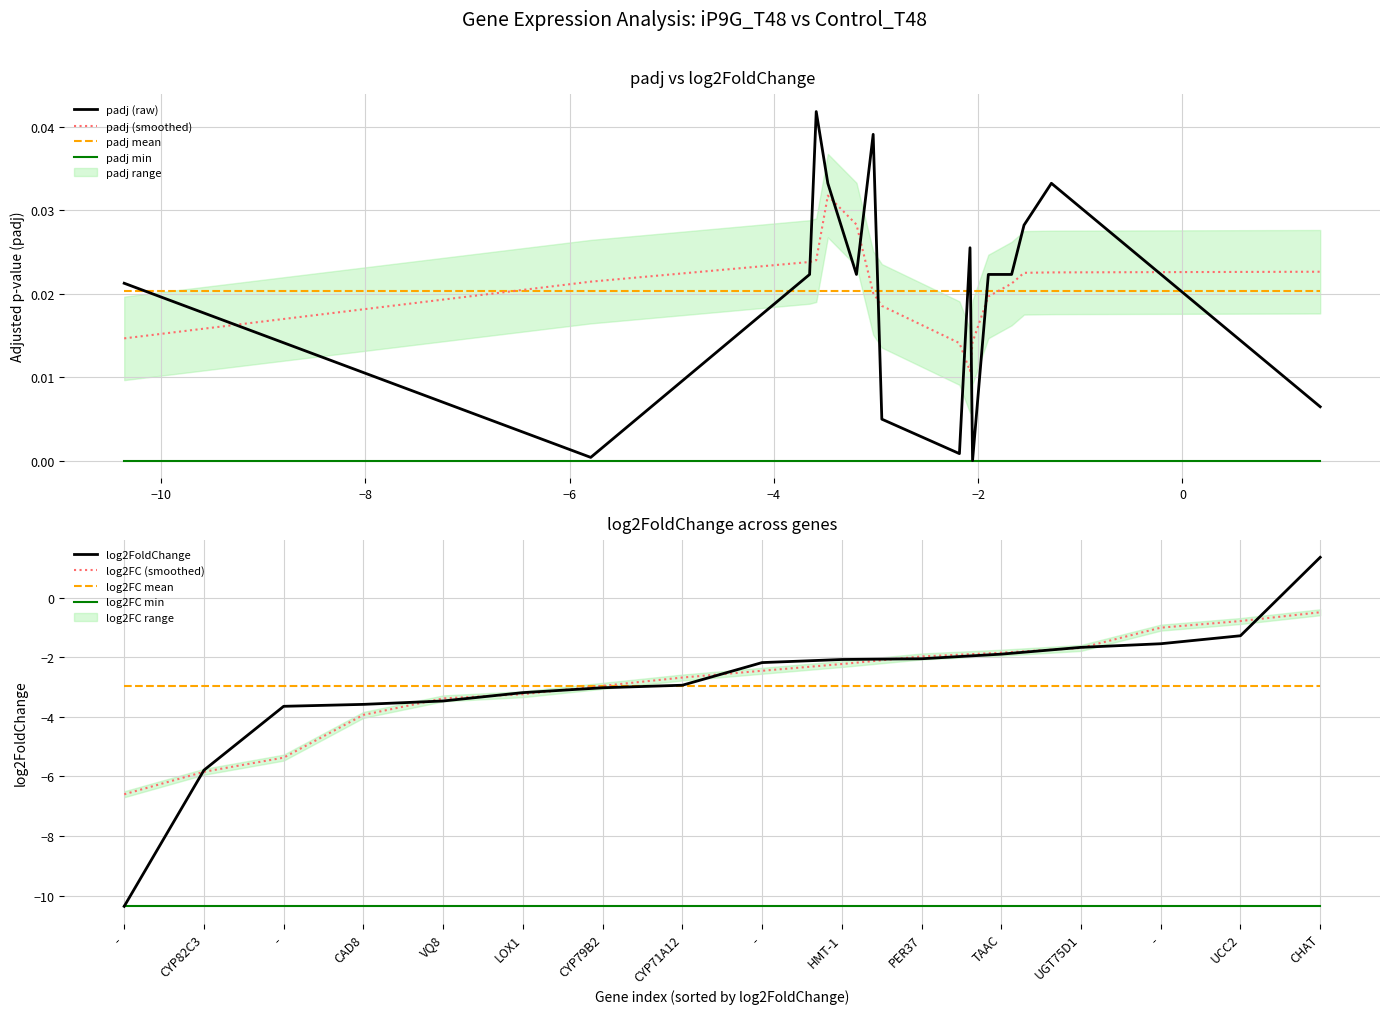

Rank the categories by log2FoldChange value from lowest to highest.

-, CYP82C3, -, CAD8, VQ8, LOX1, CYP79B2, CYP71A12, -, HMT-1, PER37, TAAC, UGT75D1, -, UCC2, CHAT